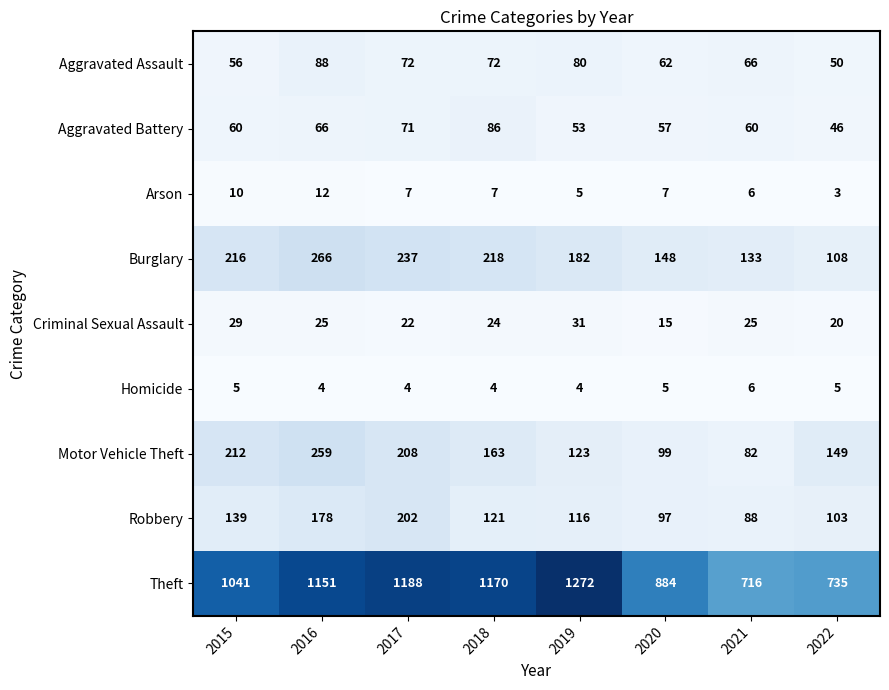

At which label is Burglary closest to 187?

2019